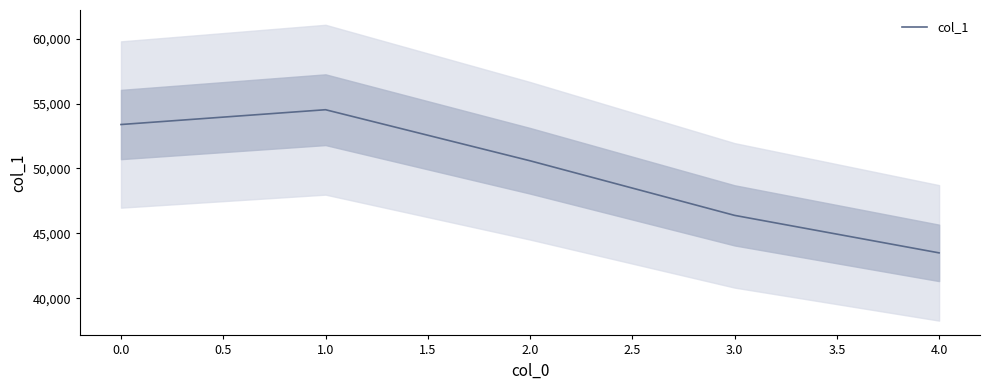

The col_1 series shows 53385 at 0.0. True or false?

True